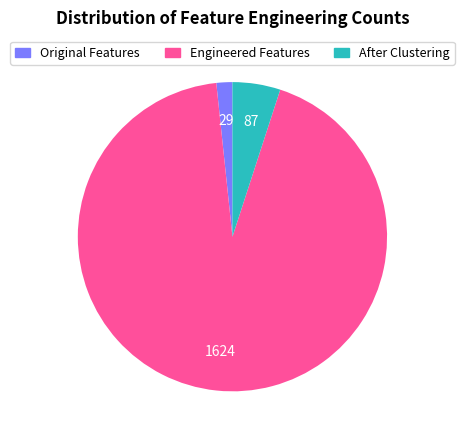

Rank the categories by value from lowest to highest.

Original Features, After Clustering, Engineered Features